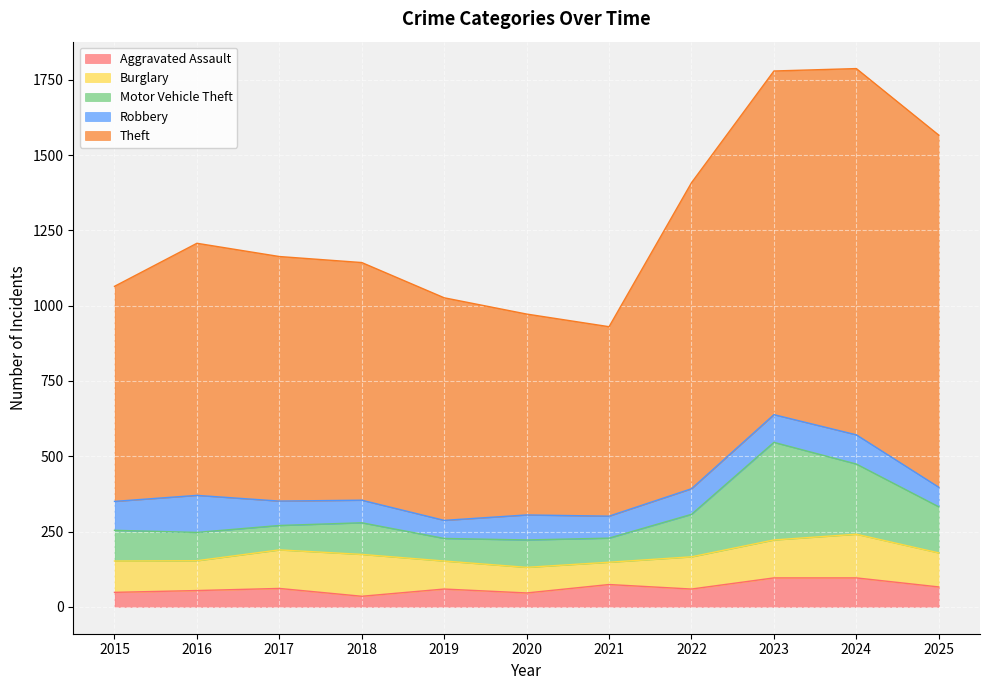

Which series changed the most between 2019 and 2025?

Theft